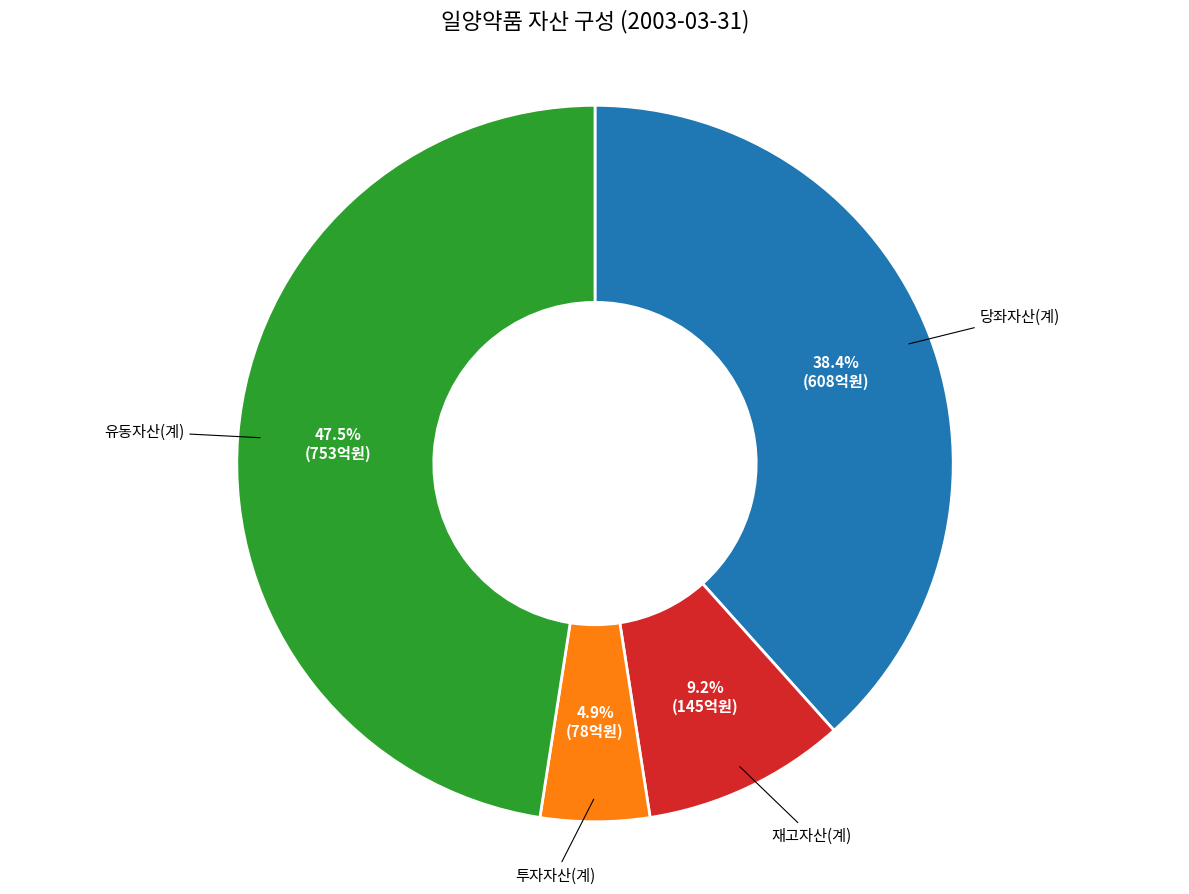

What percentage is the 투자자산(계) slice, to the nearest percent?

5%